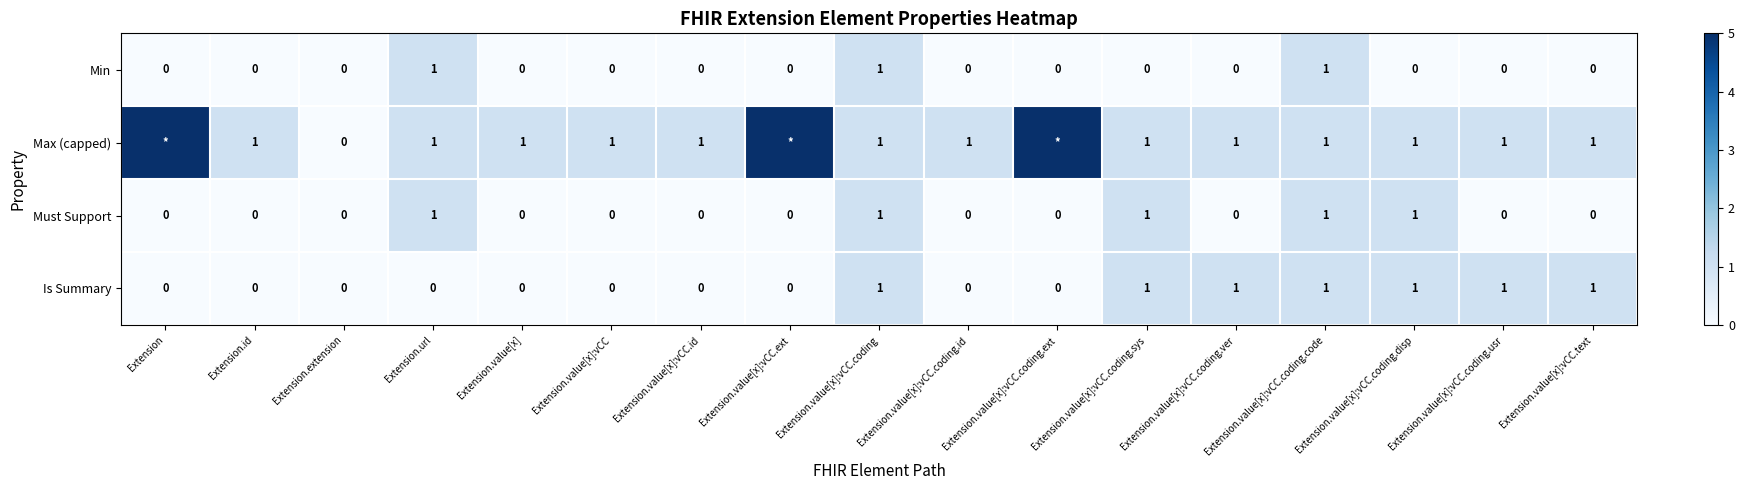

Count the Min values in the range 0 to 1.

17